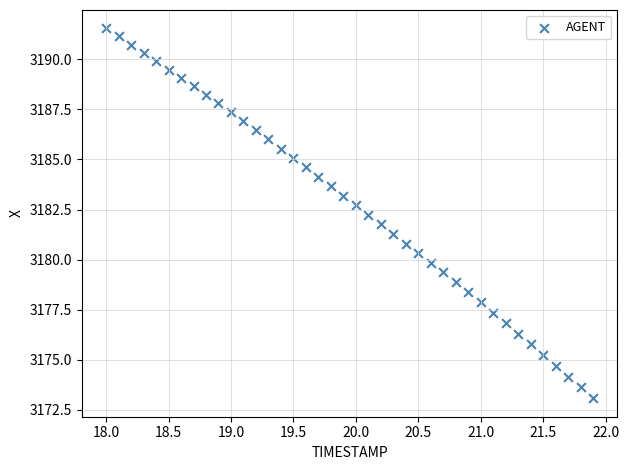

What is the range of X values (max minus min)?

3.9